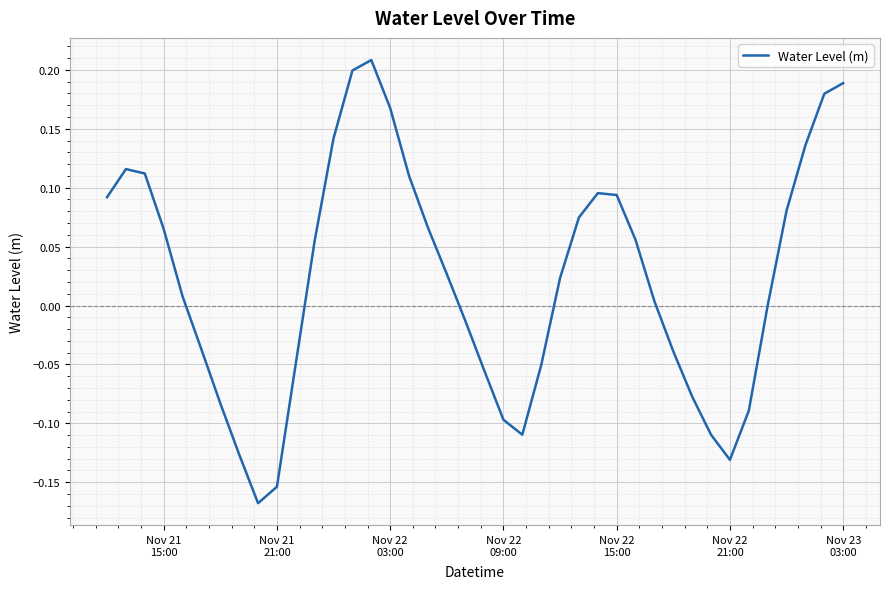

What is the difference between the maximum and minimum values?

0.4